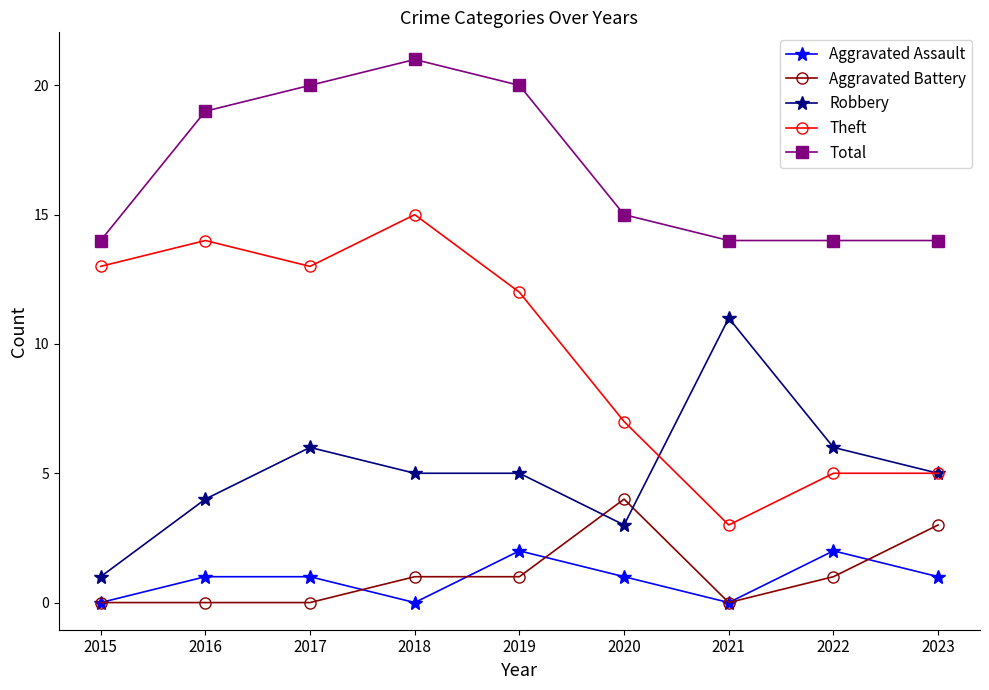

True or false: Robbery has more than 1 interior local peaks.

True